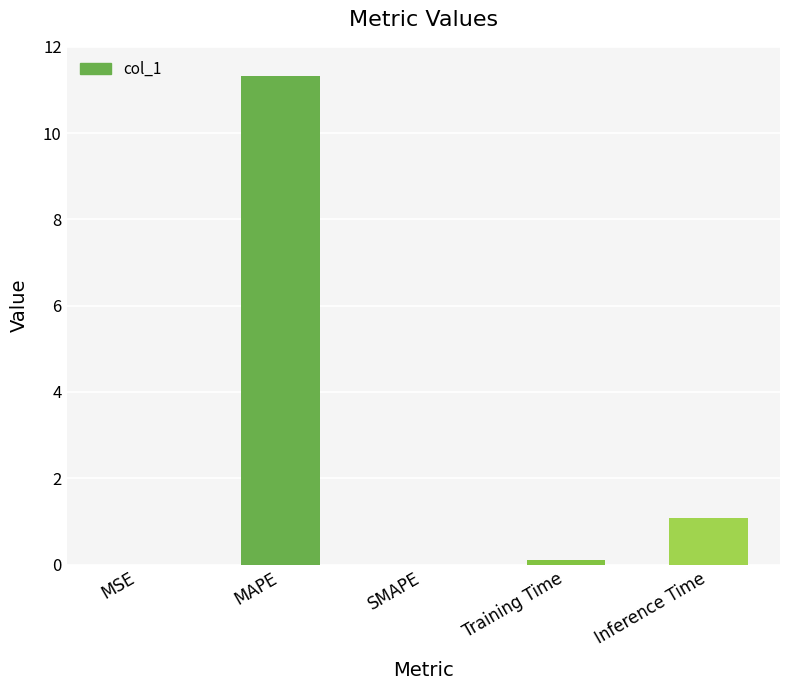

What is the sum of all values?

12.5